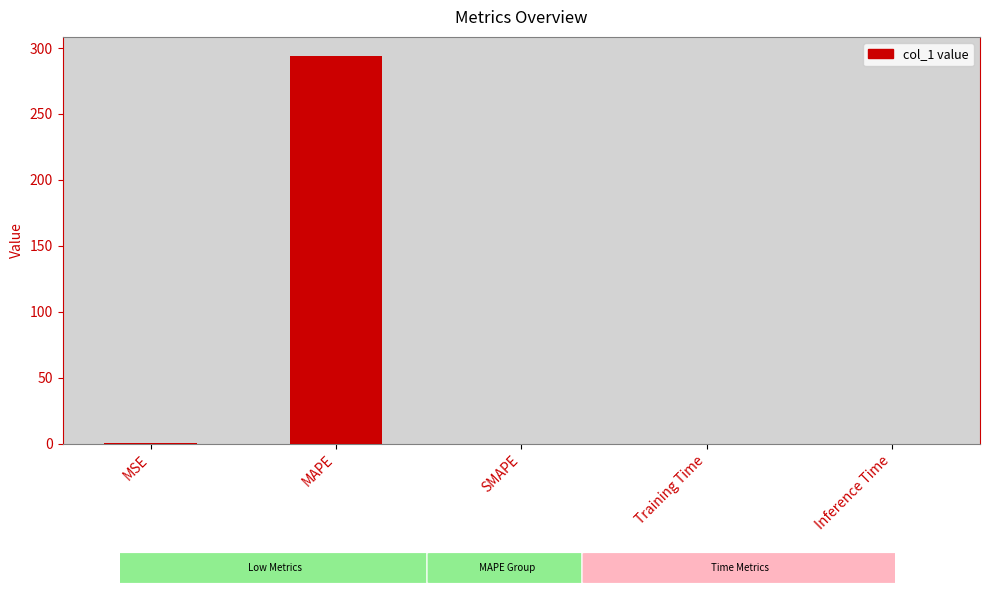

Are the bars horizontal?

No